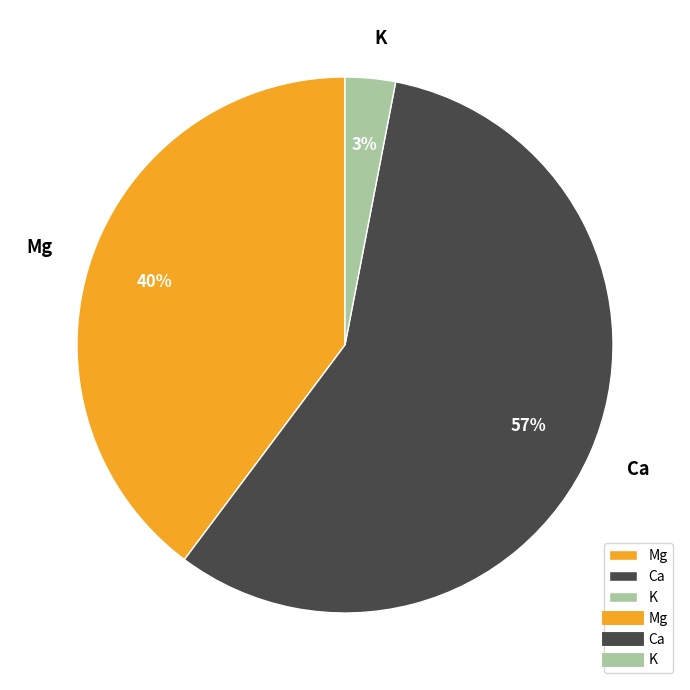

Is there any slice that represents more than half of the pie?

Yes